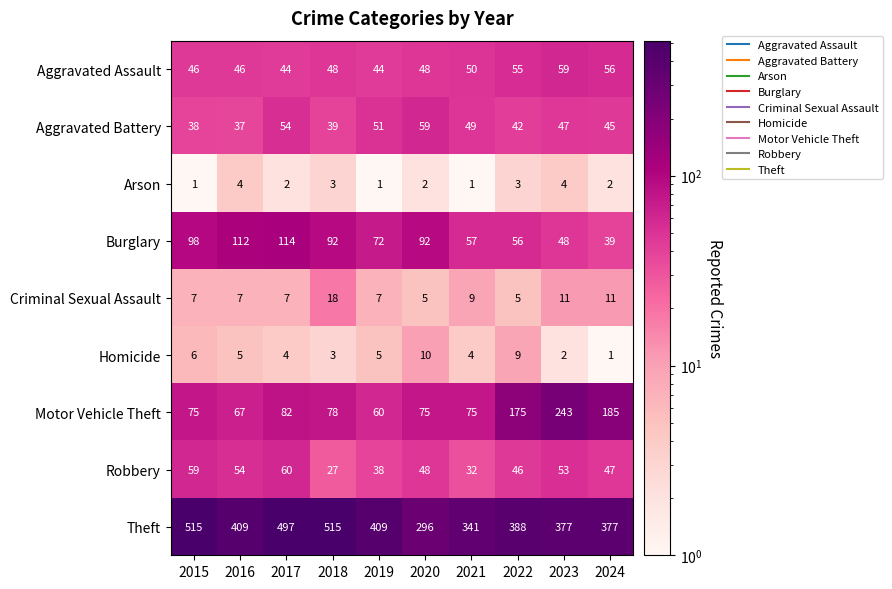

What is the difference between the maximum and minimum values in the Criminal Sexual Assault series?

13